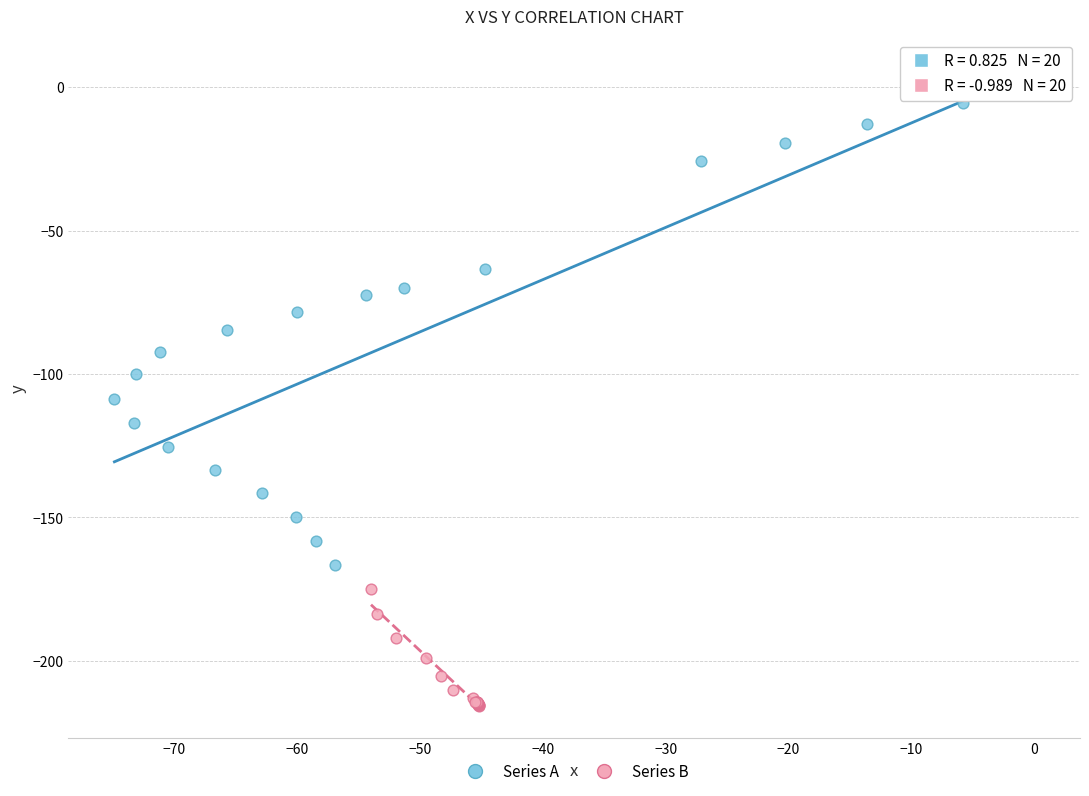

Which series contains the highest Y value?

Series A